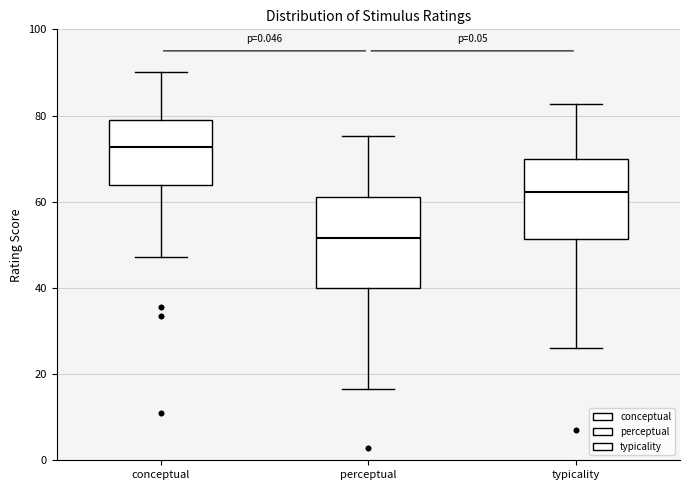

Reading left to right, transcribe this box plot: for each box, give where its median line is, the range the box spans, and where its two whiskers end, as read against the y-axis. The values are not printed on the chart, so give them approximately, as read against the axis.

conceptual: median 72, box 64 to 78, whiskers 48 to 90
perceptual: median 52, box 40 to 62, whiskers 16 to 76
typicality: median 62, box 52 to 70, whiskers 26 to 82